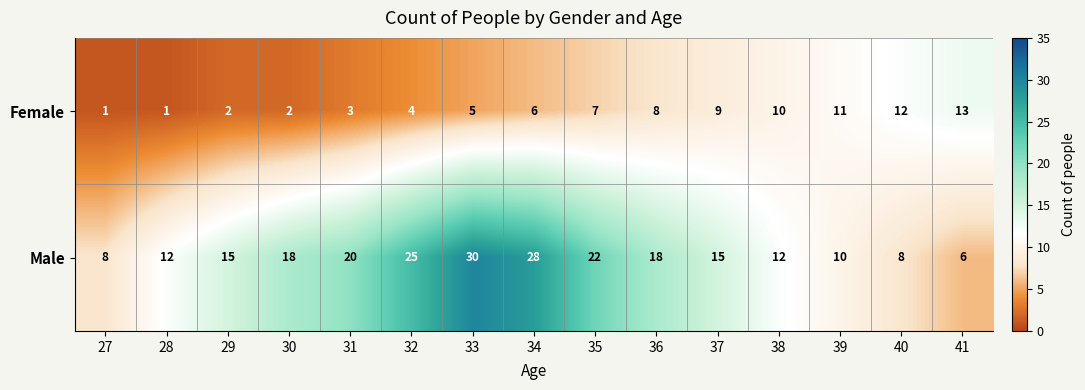

What is the greatest value displayed?

30